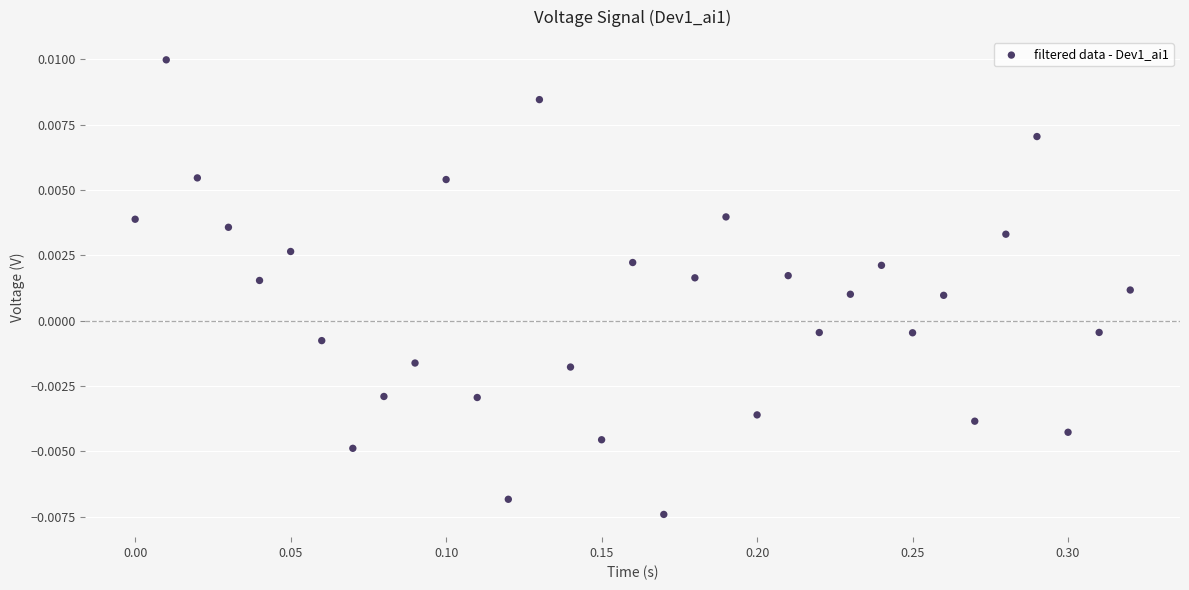

What is the range of X values (max minus min)?

0.3